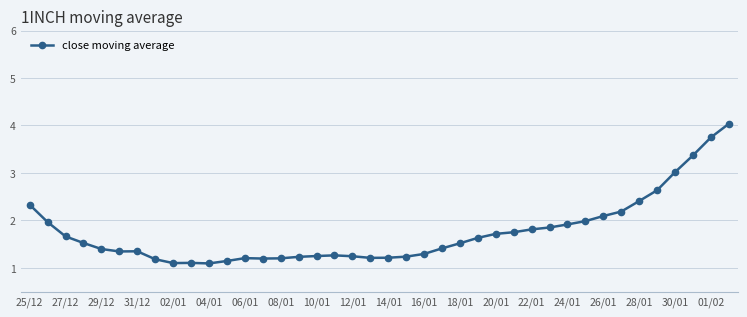

What is the maximum value shown in the chart?

4.0